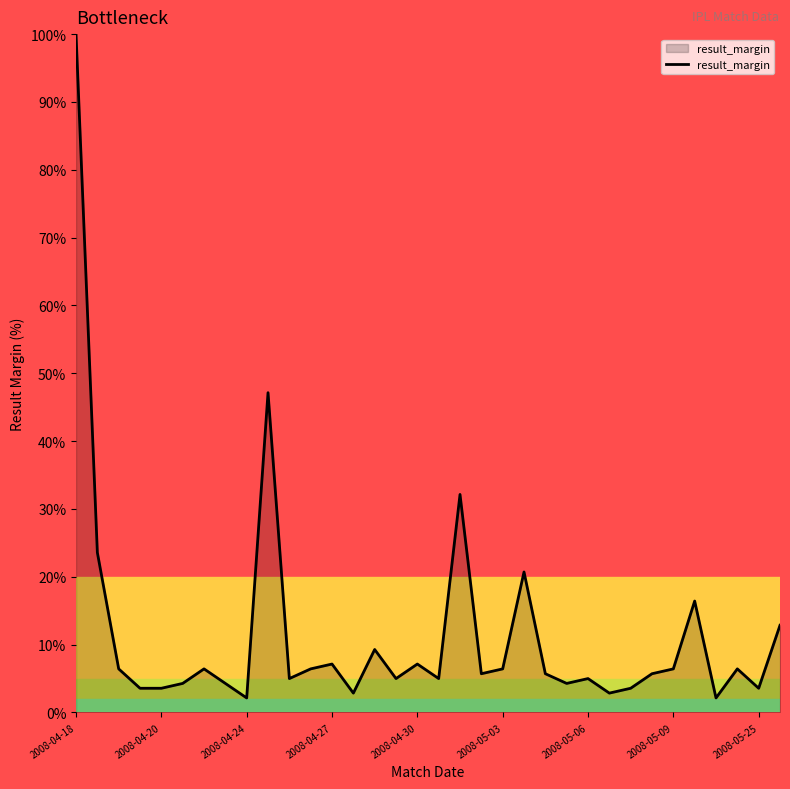

What is the greatest value displayed?

100.0